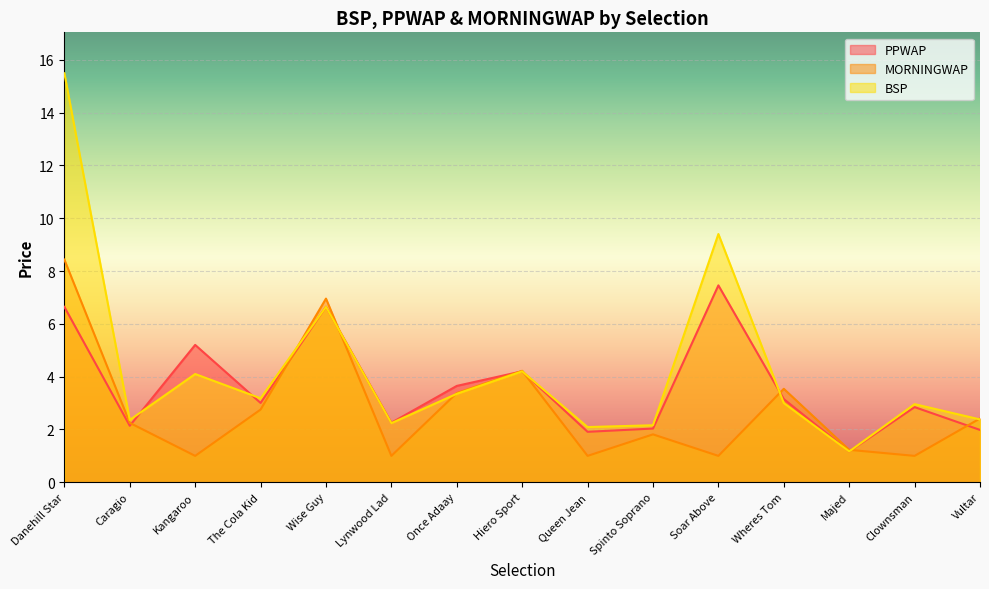

How many intersections are there between BSP and PPWAP?

6